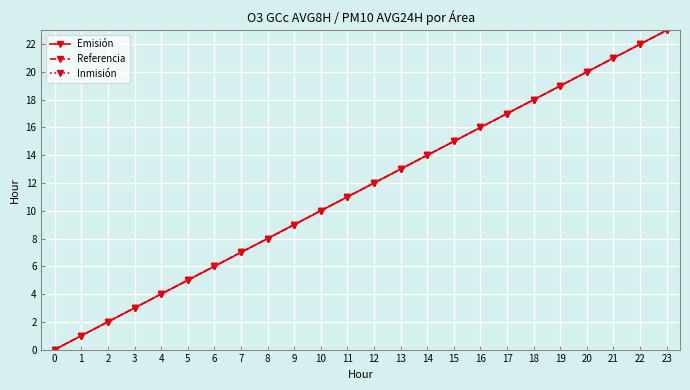

Is this an area chart (filled region under the line)?

No